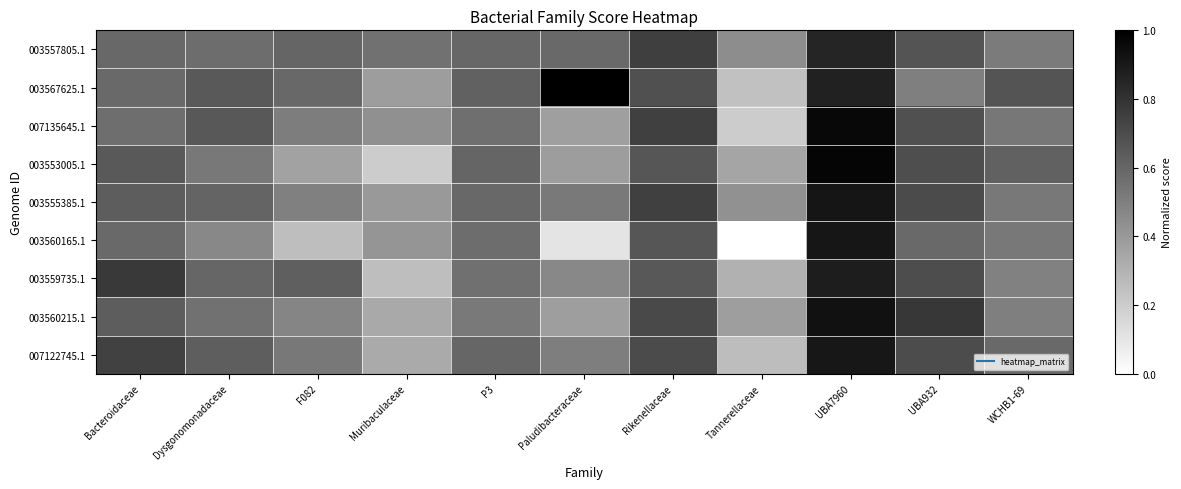

Between Tannerellaceae and F082, which is larger?

F082